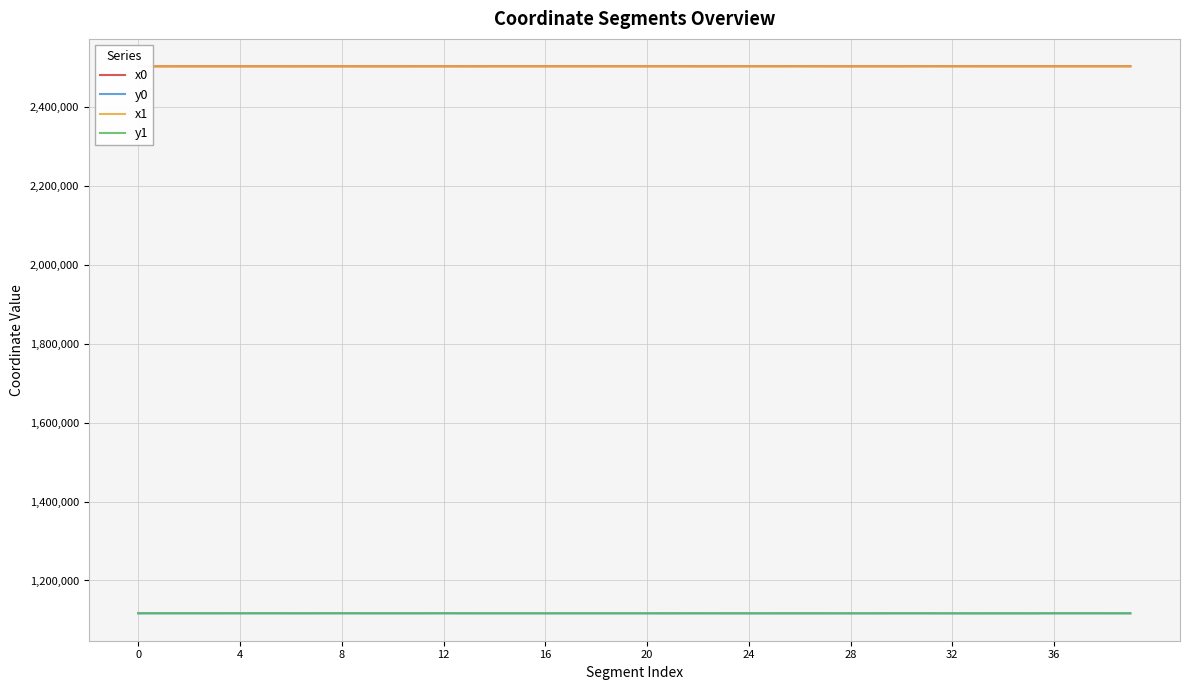

How many values in the x1 series exceed 2502151?

20